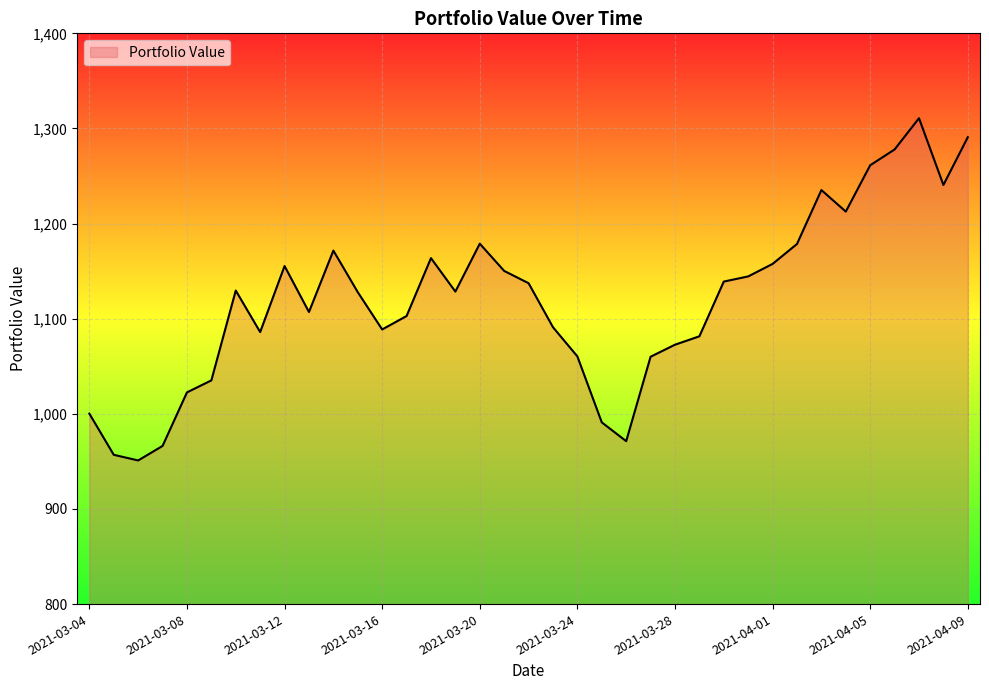

What is the smallest value displayed?

951.0